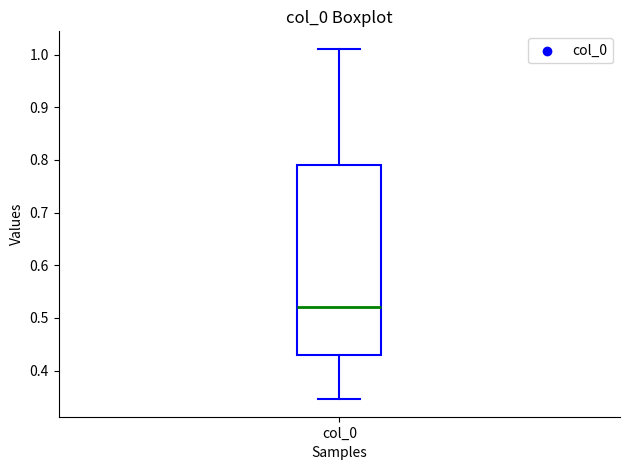

Where does the lower whisker of the box for col_0 end on the y-axis? The values are not printed on the chart, so give them approximately, as read against the axis.

0.35